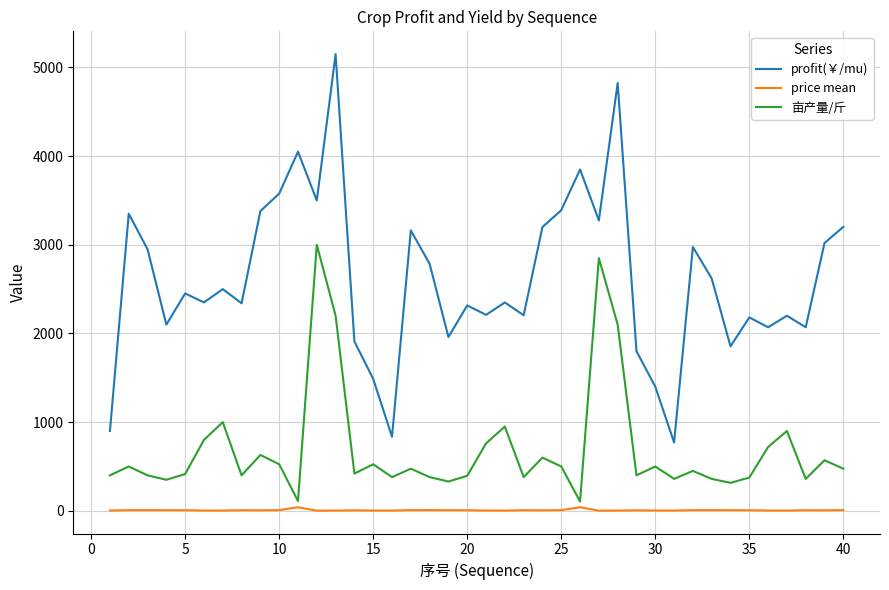

True or false: price mean and 亩产量/斤 cross at least once.

False